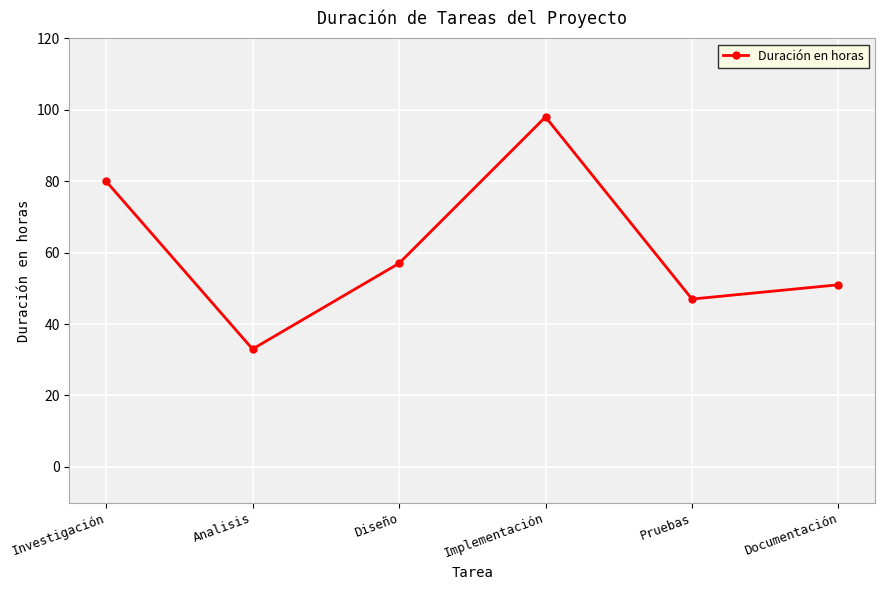

Reading left to right, extract all data points from this chart.

80	33	57	98	47	51